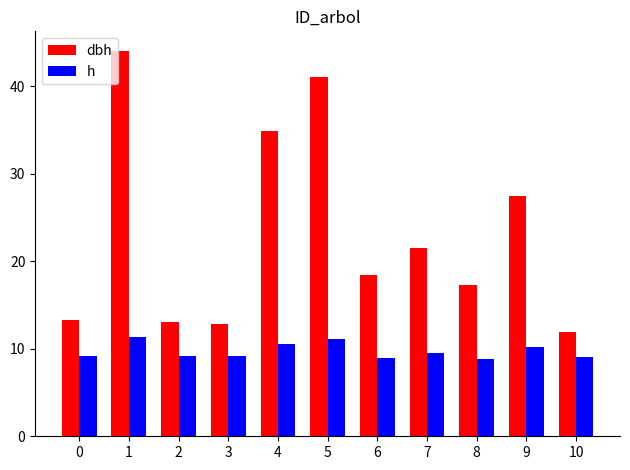

Is it true that dbh equals 8.4 at 0?

False